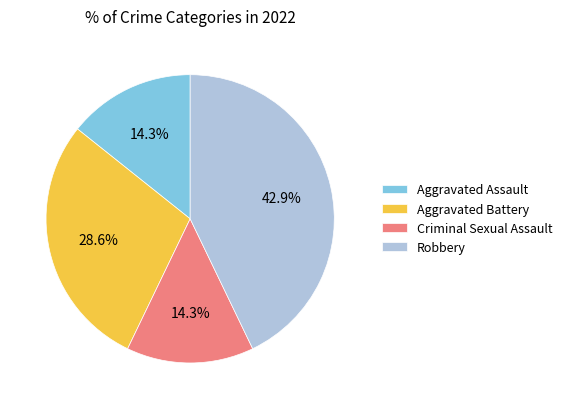

What is the ratio of the value at Criminal Sexual Assault to the value at Robbery?

0.3